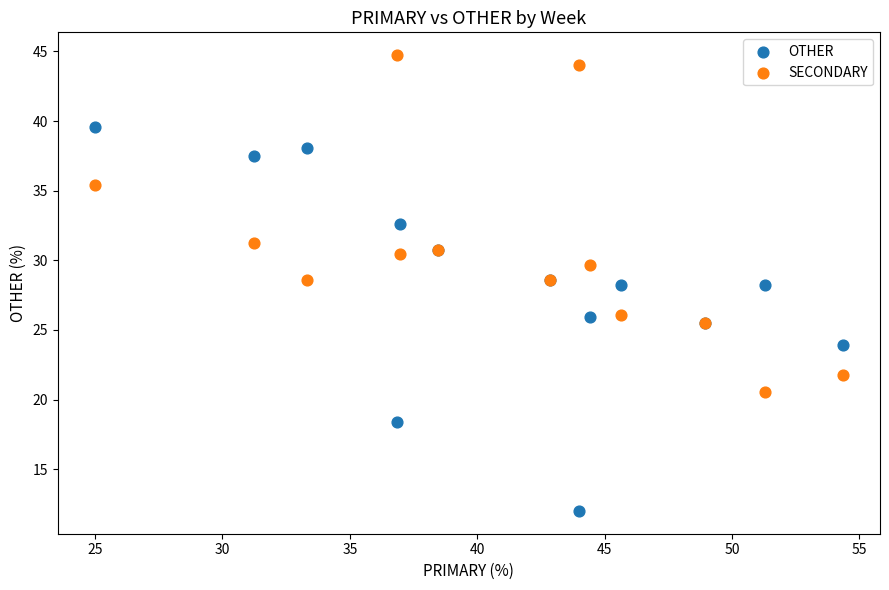

Which series contains the highest Y value?

SECONDARY